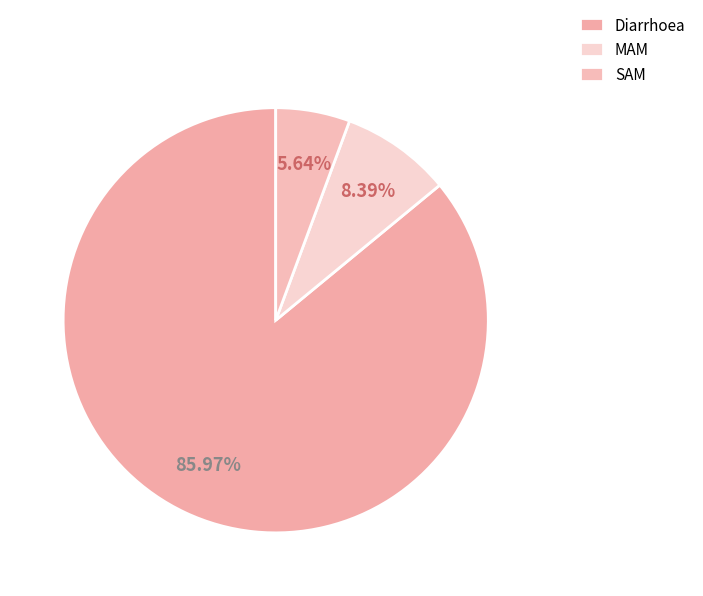

How many segments does this pie chart have?

3